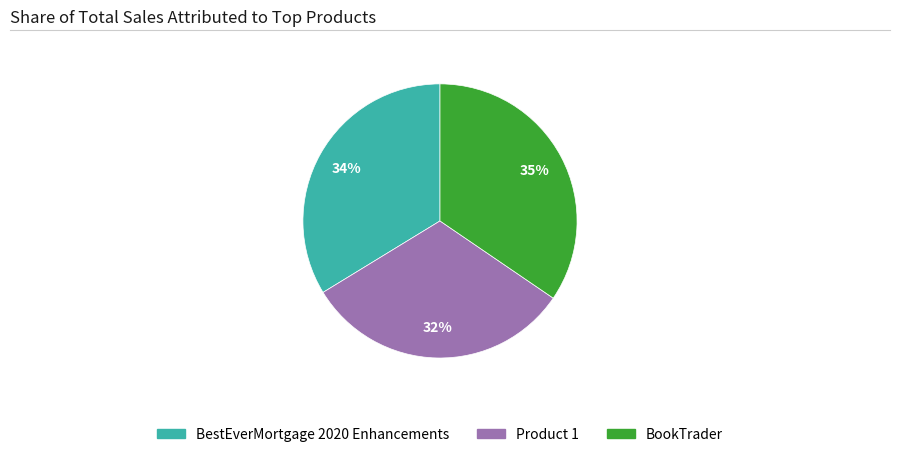

Which slice is the largest?

BookTrader